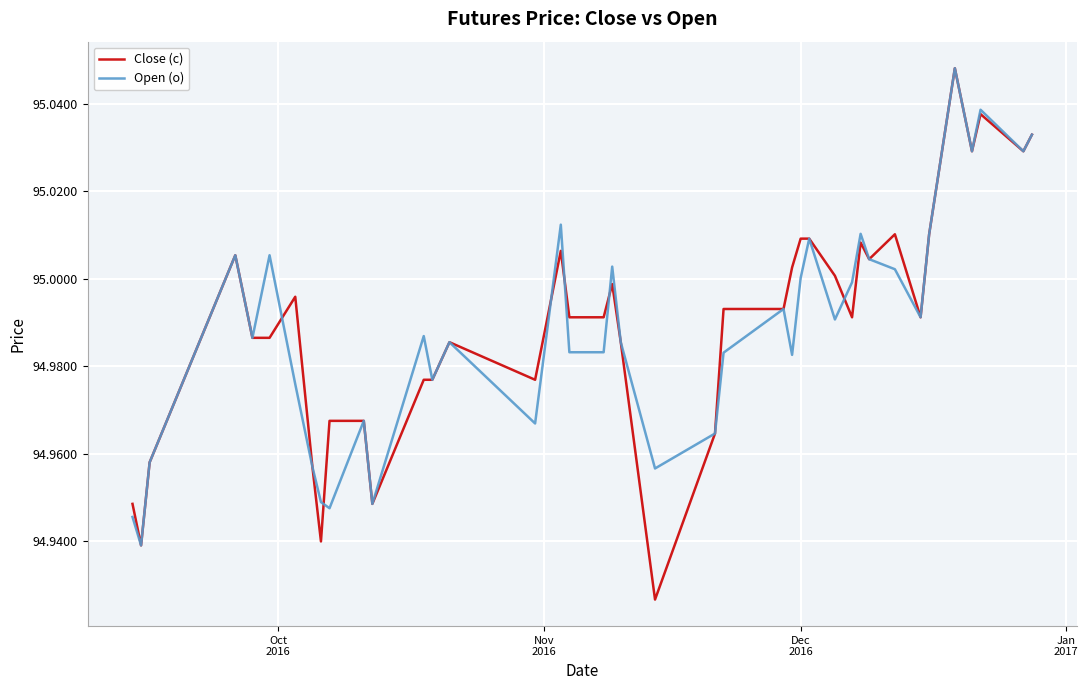

Which series has the widest spread of values?

Close (c)